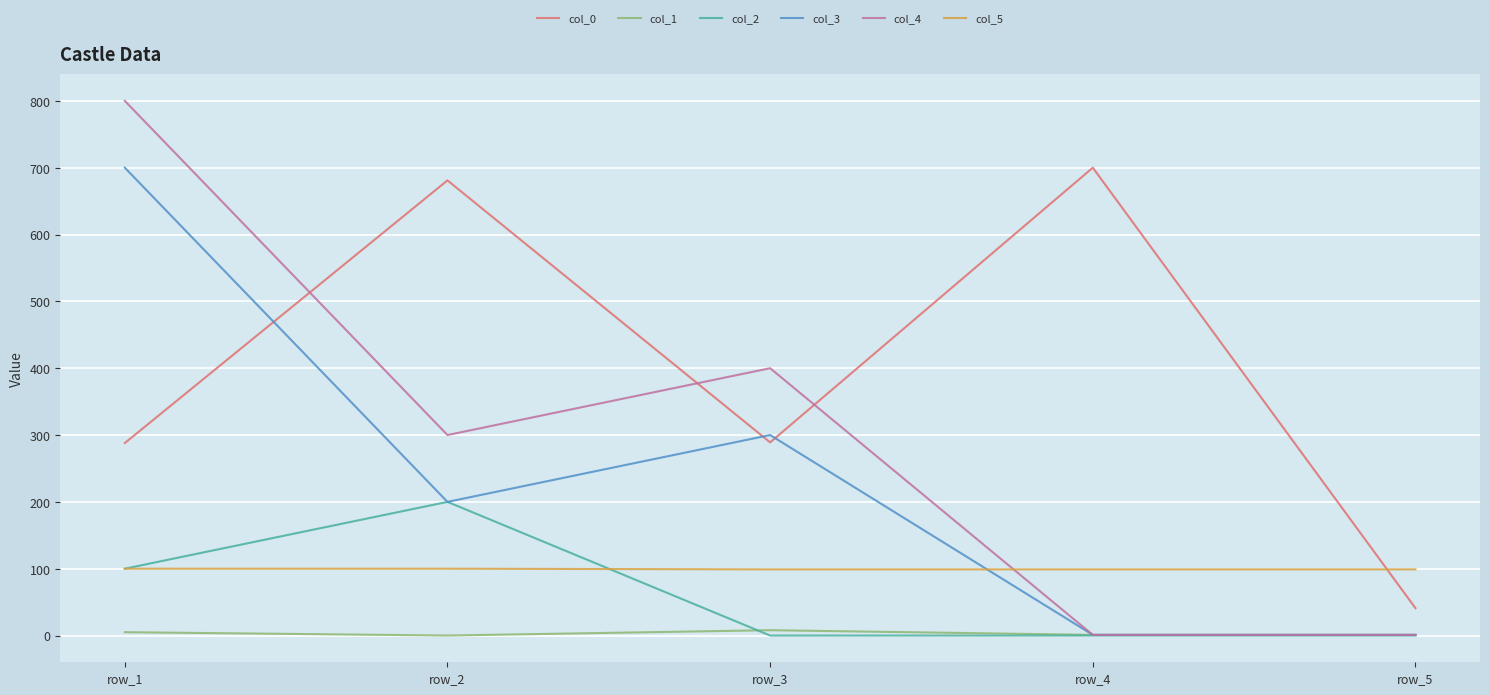

Which series has the largest range (max minus min)?

col_4